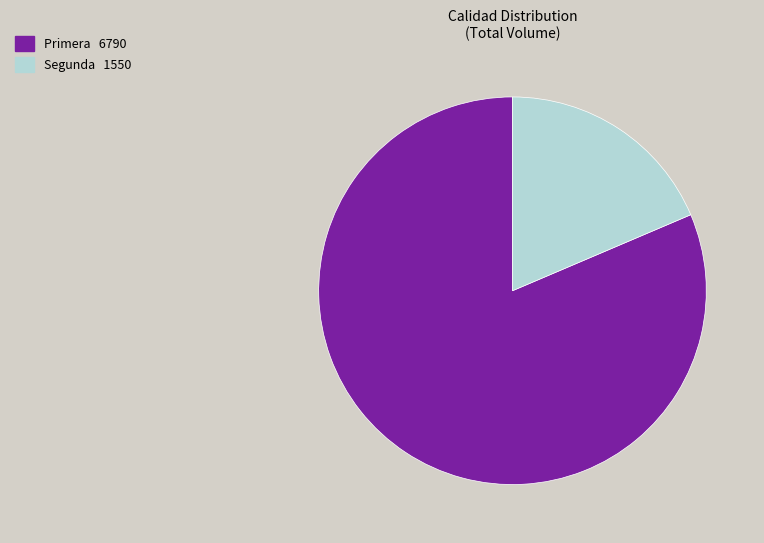

The Primera slice represents 92% of the pie. True or false?

False